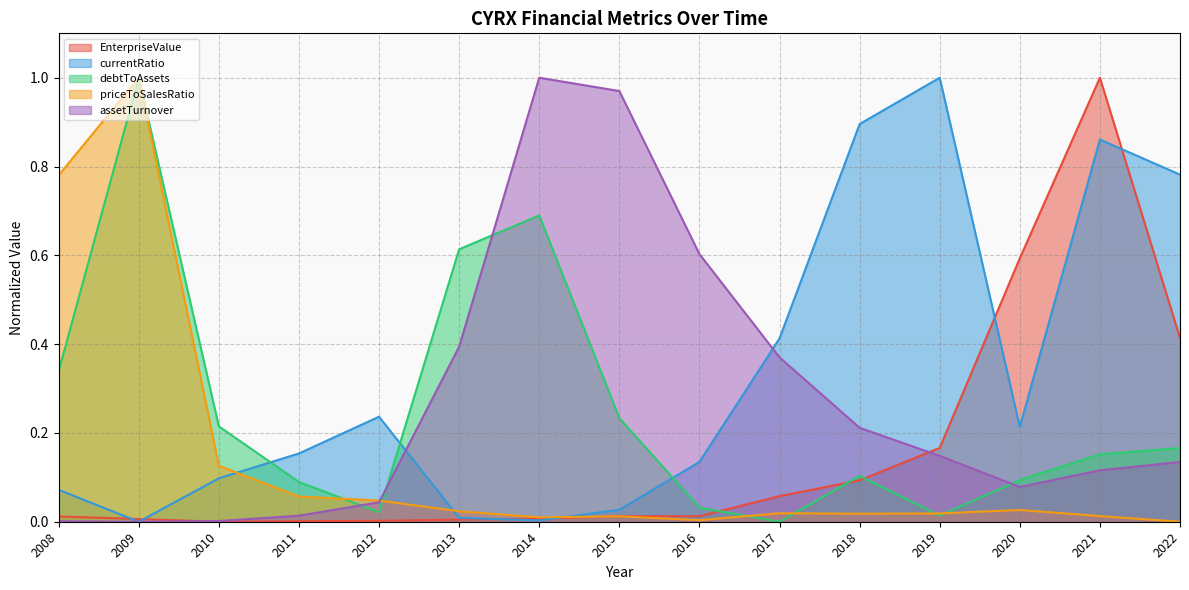

Which series ends up on top after the final intersection of EnterpriseValue and priceToSalesRatio?

EnterpriseValue